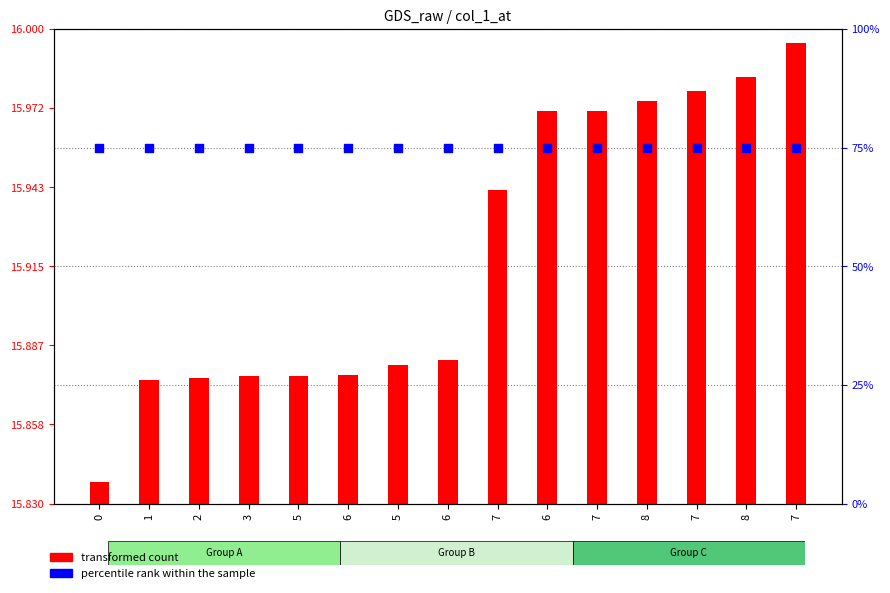

Which series contains the highest Y value?

transformed count